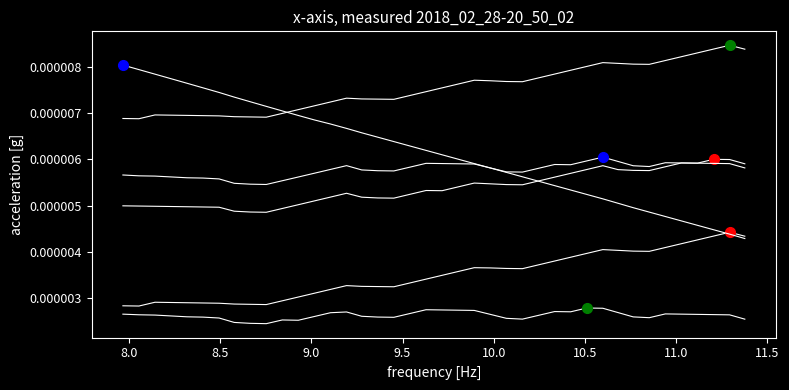

At how many categories does at least one series exceed 0?

40